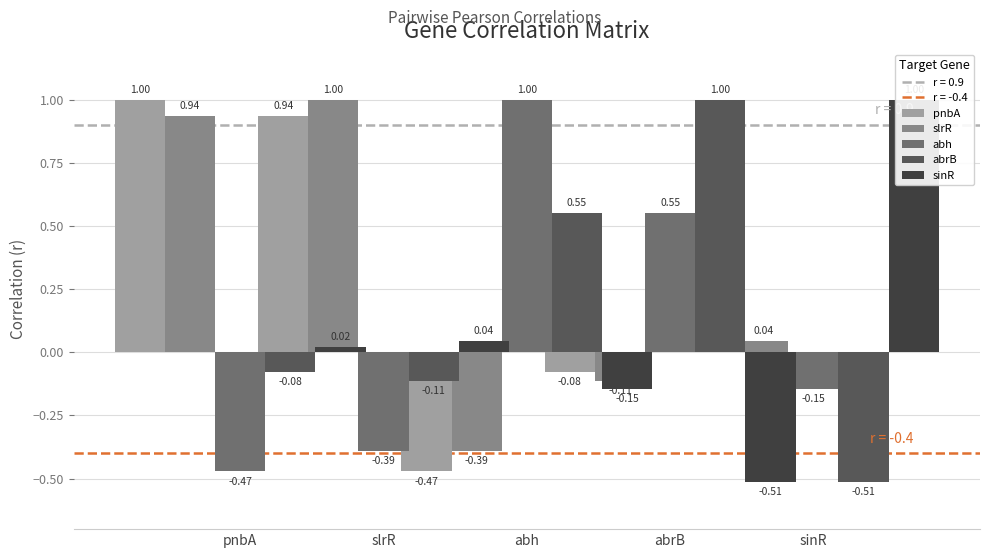

At which label is sinR closest to 0?

slrR